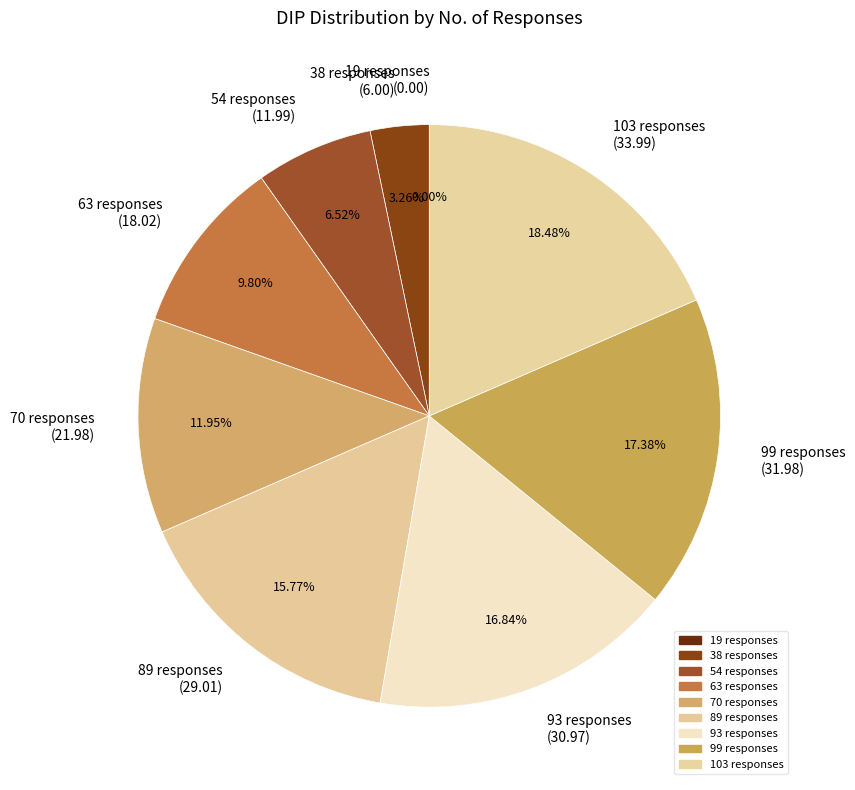

To the nearest percent, what is the difference between the largest and smallest slice percentages?

18%